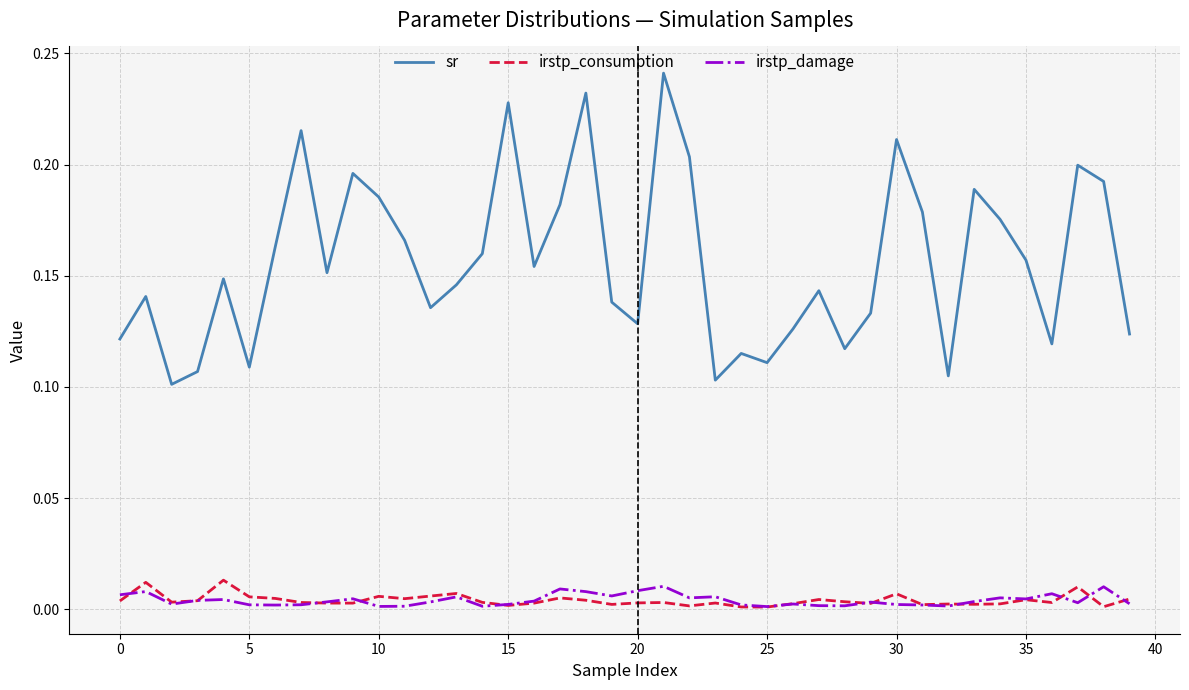

Which series has the largest total across all categories?

sr